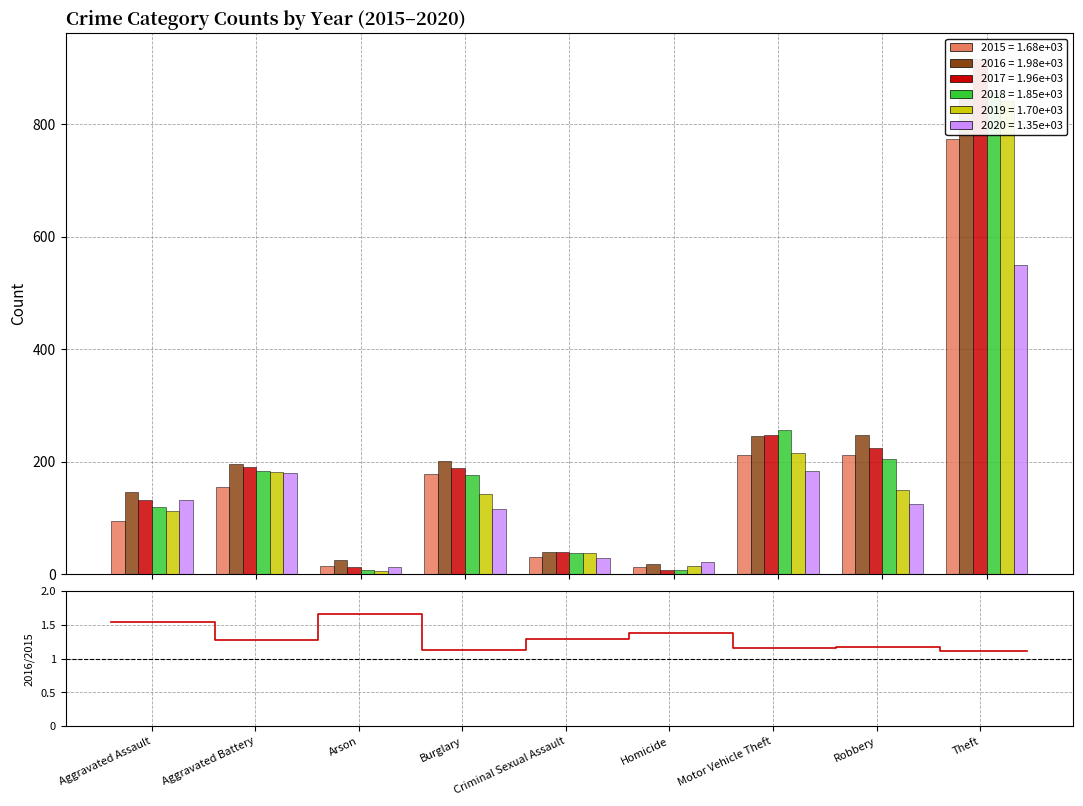

Does the chart contain stacked bars?

No